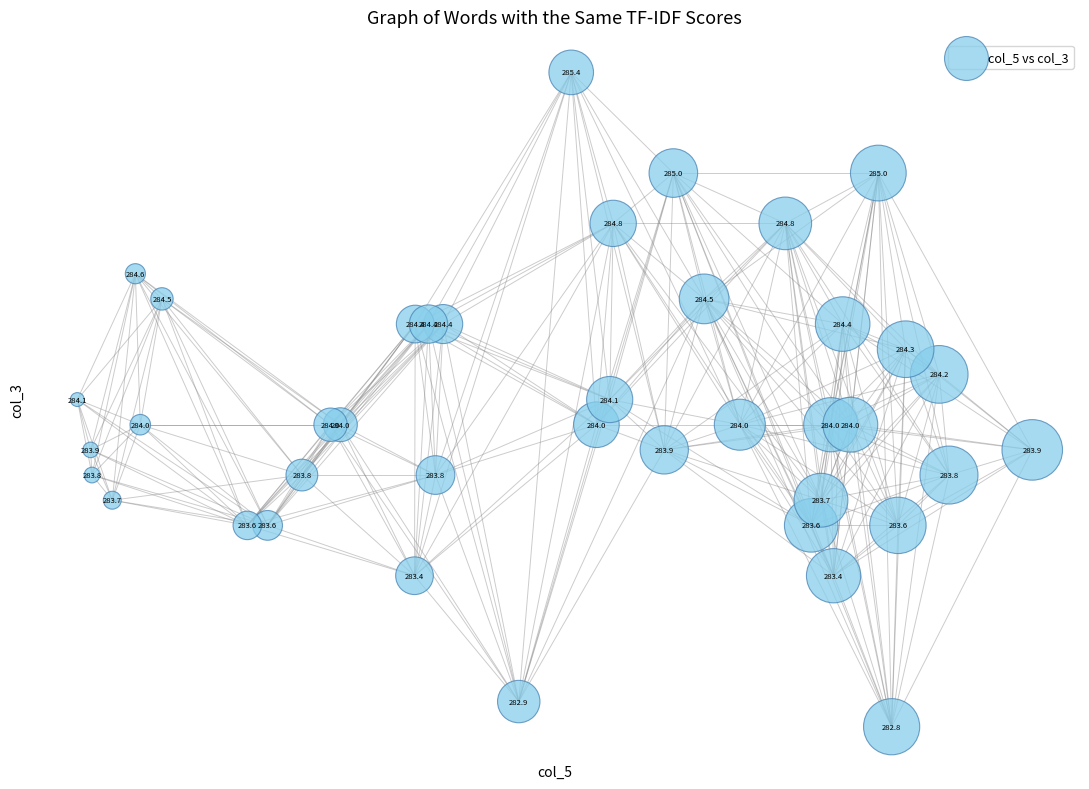

What Y value in the scatter plot is closest to 284?

284.0